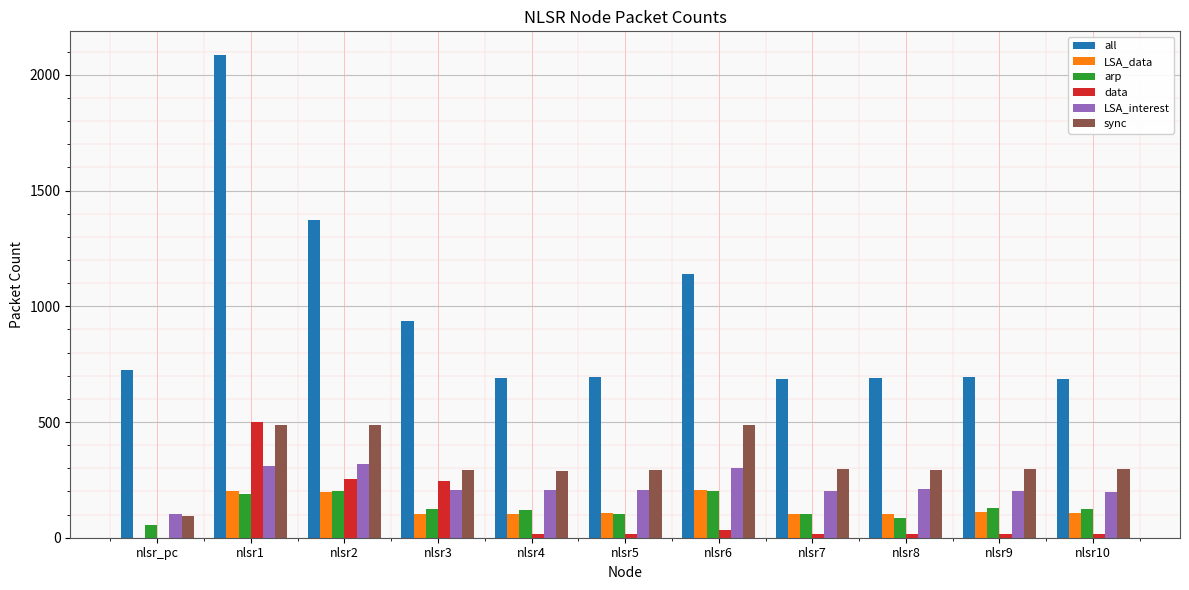

Which series has the widest spread of values?

all